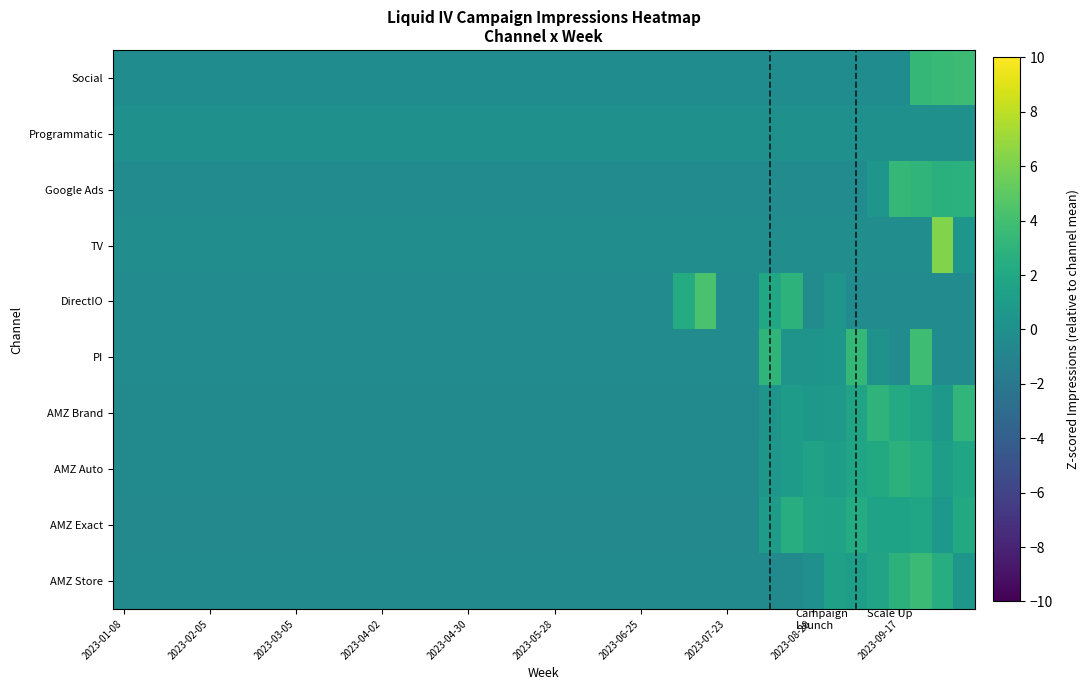

Reading right to left, what are all the values shown in this chart?

Social: 3.7	3.5	3.3	-0.3	-0.3	-0.3	-0.3	-0.3	-0.3	-0.3	-0.3	-0.3	-0.3	-0.3	-0.3	-0.3	-0.3	-0.3	-0.3	-0.3	-0.3	-0.3	-0.3	-0.3	-0.3	-0.3	-0.3	-0.3	-0.3	-0.3	-0.3	-0.3	-0.3	-0.3	-0.3	-0.3	-0.3	-0.3	-0.3	-0.3
Programmatic: 0.0	0.0	0.0	0.0	0.0	0.0	0.0	0.0	0.0	0.0	0.0	0.0	0.0	0.0	0.0	0.0	0.0	0.0	0.0	0.0	0.0	0.0	0.0	0.0	0.0	0.0	0.0	0.0	0.0	0.0	0.0	0.0	0.0	0.0	0.0	0.0	0.0	0.0	0.0	0.0
Google Ads: 2.7	2.7	3.1	3.3	0.5	-0.4	-0.4	-0.4	-0.4	-0.4	-0.4	-0.4	-0.4	-0.4	-0.4	-0.4	-0.4	-0.4	-0.4	-0.4	-0.4	-0.4	-0.4	-0.4	-0.4	-0.4	-0.4	-0.4	-0.4	-0.4	-0.4	-0.4	-0.4	-0.4	-0.4	-0.4	-0.4	-0.4	-0.4	-0.4
TV: 0.5	6.2	-0.2	-0.2	-0.2	-0.2	-0.2	-0.2	-0.2	-0.2	-0.2	-0.2	-0.2	-0.2	-0.2	-0.2	-0.2	-0.2	-0.2	-0.2	-0.2	-0.2	-0.2	-0.2	-0.2	-0.2	-0.2	-0.2	-0.2	-0.2	-0.2	-0.2	-0.2	-0.2	-0.2	-0.2	-0.2	-0.2	-0.2	-0.2
DirectIO: -0.3	-0.3	-0.3	-0.3	-0.3	-0.3	0.5	-0.3	2.9	2.0	-0.3	-0.3	4.2	2.3	-0.3	-0.3	-0.3	-0.3	-0.3	-0.3	-0.3	-0.3	-0.3	-0.3	-0.3	-0.3	-0.3	-0.3	-0.3	-0.3	-0.3	-0.3	-0.3	-0.3	-0.3	-0.3	-0.3	-0.3	-0.3	-0.3
PI: -0.4	-0.4	3.8	-0.4	0.3	3.3	0.6	0.4	0.4	3.1	-0.4	-0.4	-0.4	-0.4	-0.4	-0.4	-0.4	-0.4	-0.4	-0.4	-0.4	-0.4	-0.4	-0.4	-0.4	-0.4	-0.4	-0.4	-0.4	-0.4	-0.4	-0.4	-0.4	-0.4	-0.4	-0.4	-0.4	-0.4	-0.4	-0.4
AMZ Brand: 3.2	0.7	1.7	2.2	3.0	1.7	0.8	0.6	1.0	0.4	-0.5	-0.5	-0.5	-0.5	-0.5	-0.5	-0.5	-0.5	-0.5	-0.5	-0.5	-0.5	-0.5	-0.5	-0.5	-0.5	-0.5	-0.5	-0.5	-0.5	-0.5	-0.5	-0.5	-0.5	-0.5	-0.5	-0.5	-0.5	-0.5	-0.5
AMZ Auto: 1.7	1.2	2.4	2.8	2.2	1.8	1.2	1.5	1.0	0.6	-0.5	-0.5	-0.5	-0.5	-0.5	-0.5	-0.5	-0.5	-0.5	-0.5	-0.5	-0.5	-0.5	-0.5	-0.5	-0.5	-0.5	-0.5	-0.5	-0.5	-0.5	-0.5	-0.5	-0.5	-0.5	-0.5	-0.5	-0.5	-0.5	-0.5
AMZ Exact: 2.2	0.7	1.7	1.6	1.5	2.3	1.5	1.7	2.4	1.0	-0.6	-0.6	-0.6	-0.6	-0.6	-0.6	-0.6	-0.6	-0.6	-0.6	-0.6	-0.6	-0.6	-0.6	-0.6	-0.6	-0.6	-0.6	-0.6	-0.6	-0.6	-0.6	-0.6	-0.6	-0.6	-0.6	-0.6	-0.6	-0.6	-0.6
AMZ Store: 0.6	2.4	3.6	2.9	1.7	1.2	1.4	0.1	-0.4	-0.4	-0.4	-0.4	-0.4	-0.4	-0.4	-0.4	-0.4	-0.4	-0.4	-0.4	-0.4	-0.4	-0.4	-0.4	-0.4	-0.4	-0.4	-0.4	-0.4	-0.4	-0.4	-0.4	-0.4	-0.4	-0.4	-0.4	-0.4	-0.4	-0.4	-0.4